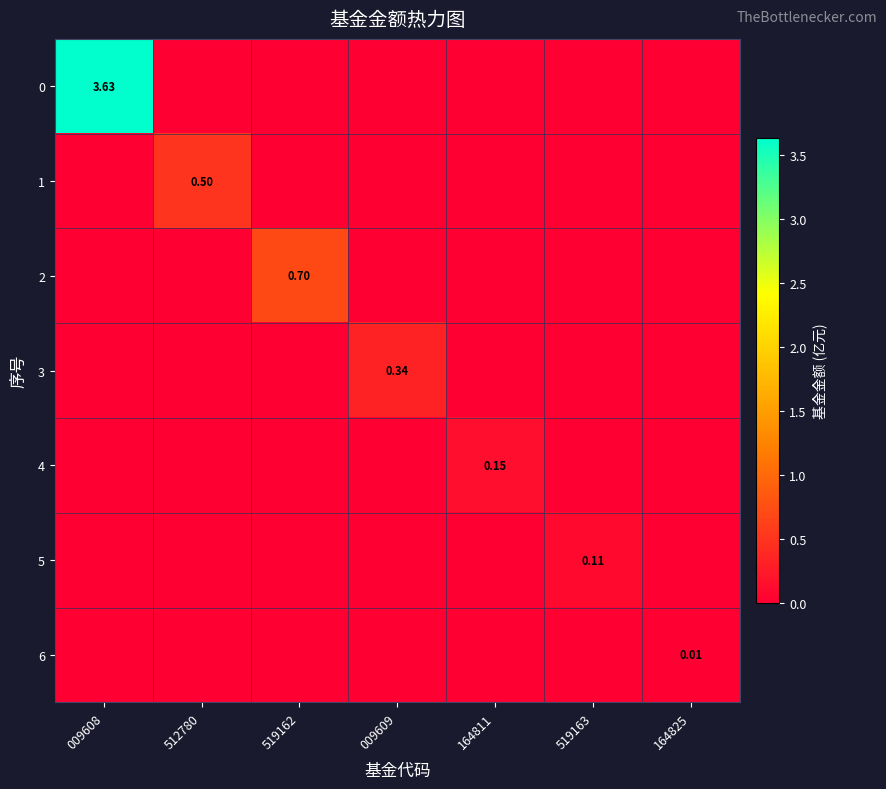

At 164811, list the series in order from smallest to largest.

0, 1, 2, 3, 5, 6, 4